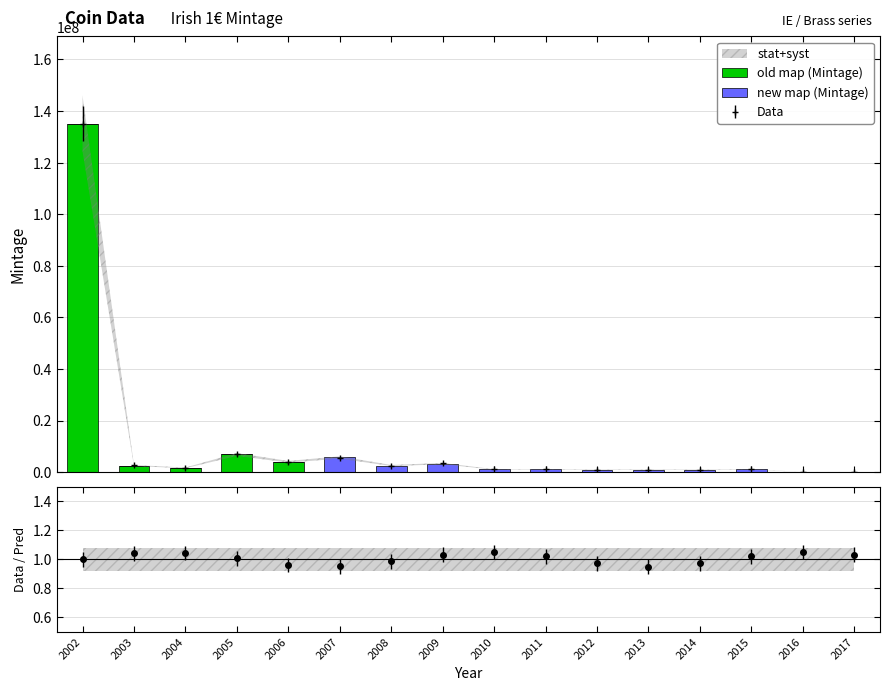

How many bars are there in total?

32